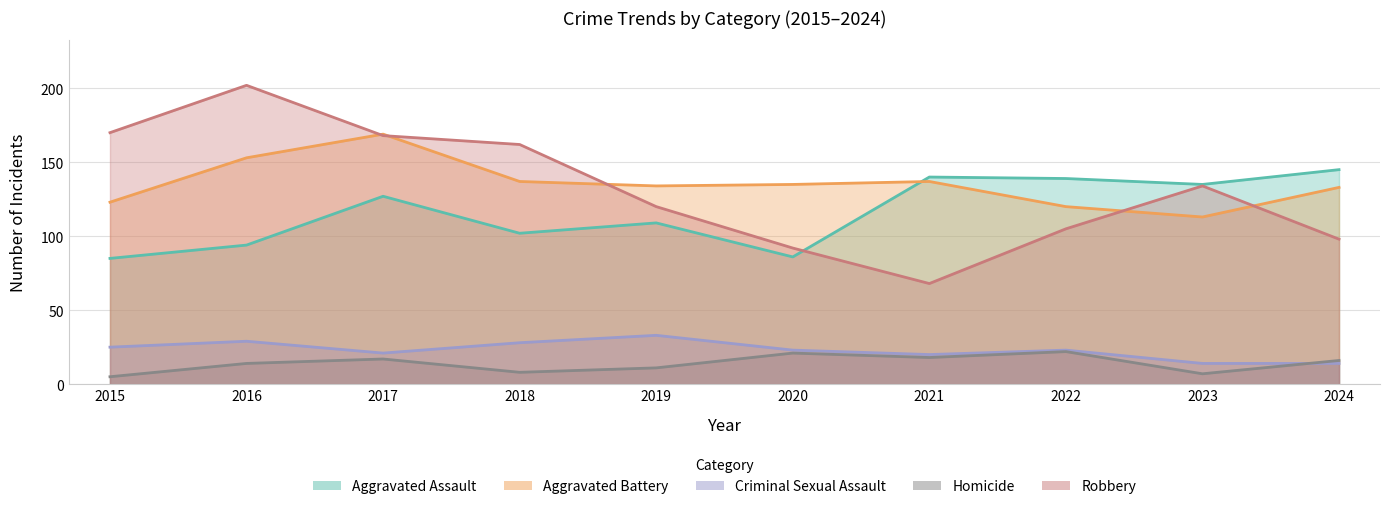

True or false: Criminal Sexual Assault and Aggravated Battery intersect in this chart.

False